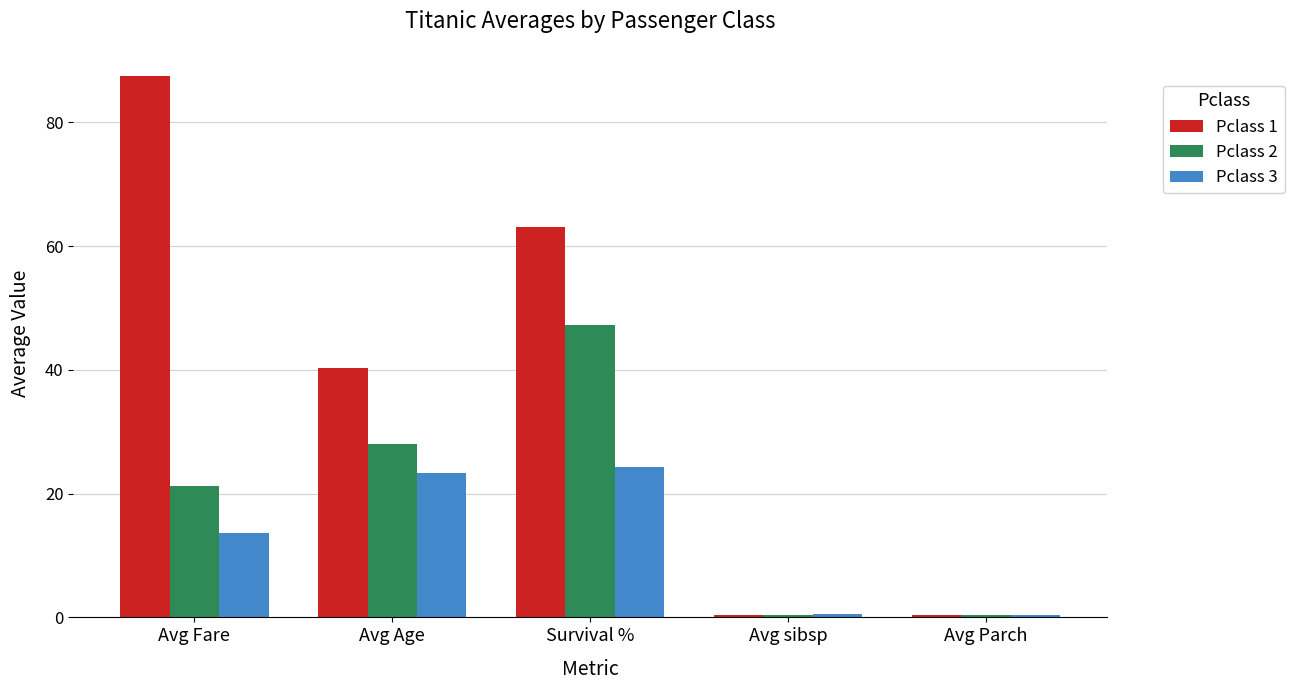

At how many categories does at least one series exceed 26?

3